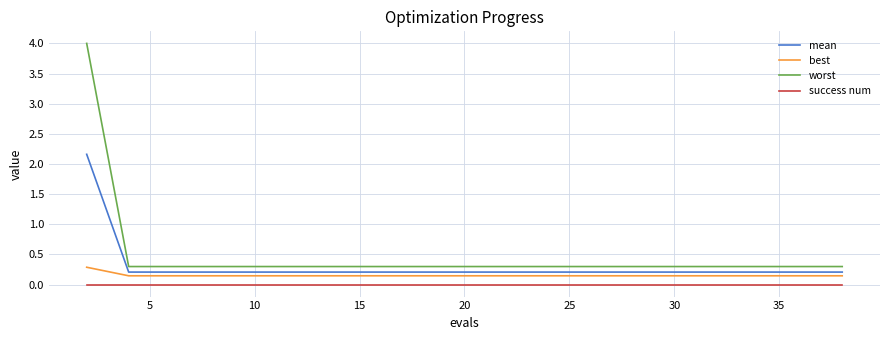

True or false: mean and success num cross at least once.

False